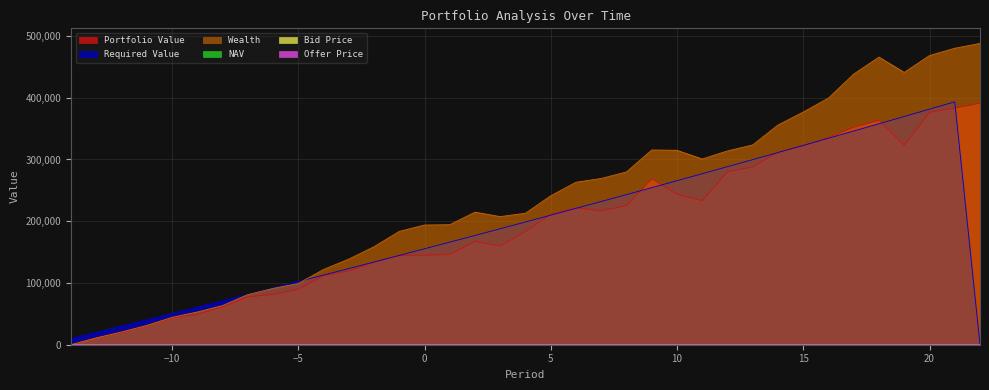

Which category has the highest value in the Offer Price series?

18